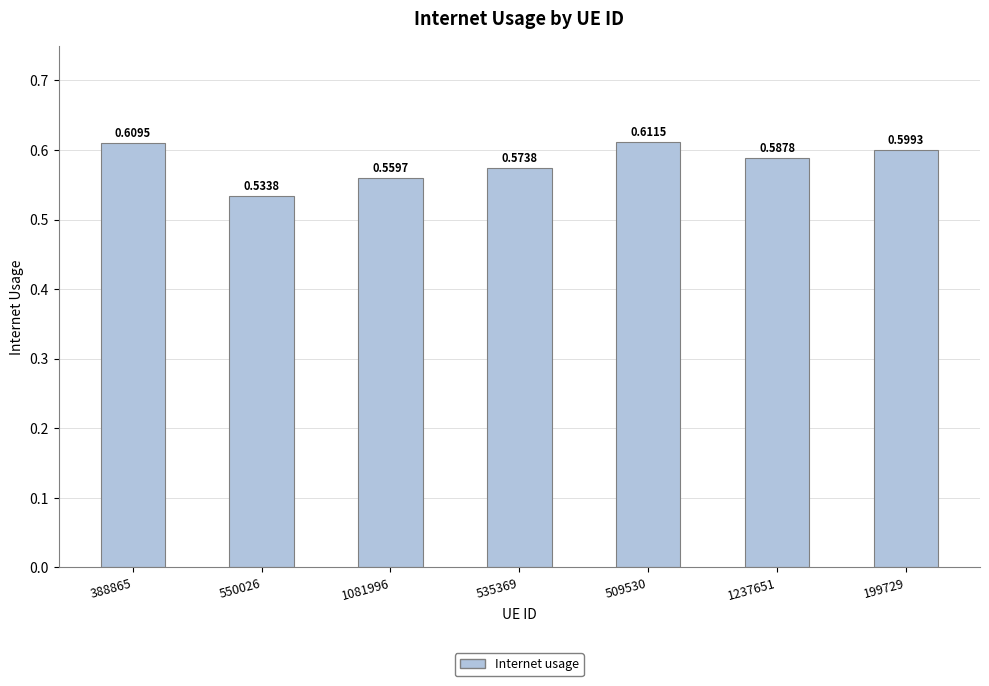

Which category has the lowest value across all series?

550026